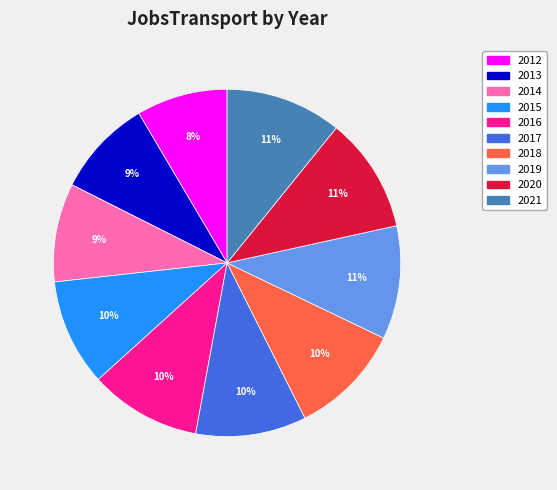

Approximately how many times larger is the value at 2021 compared to 2019?

1.0